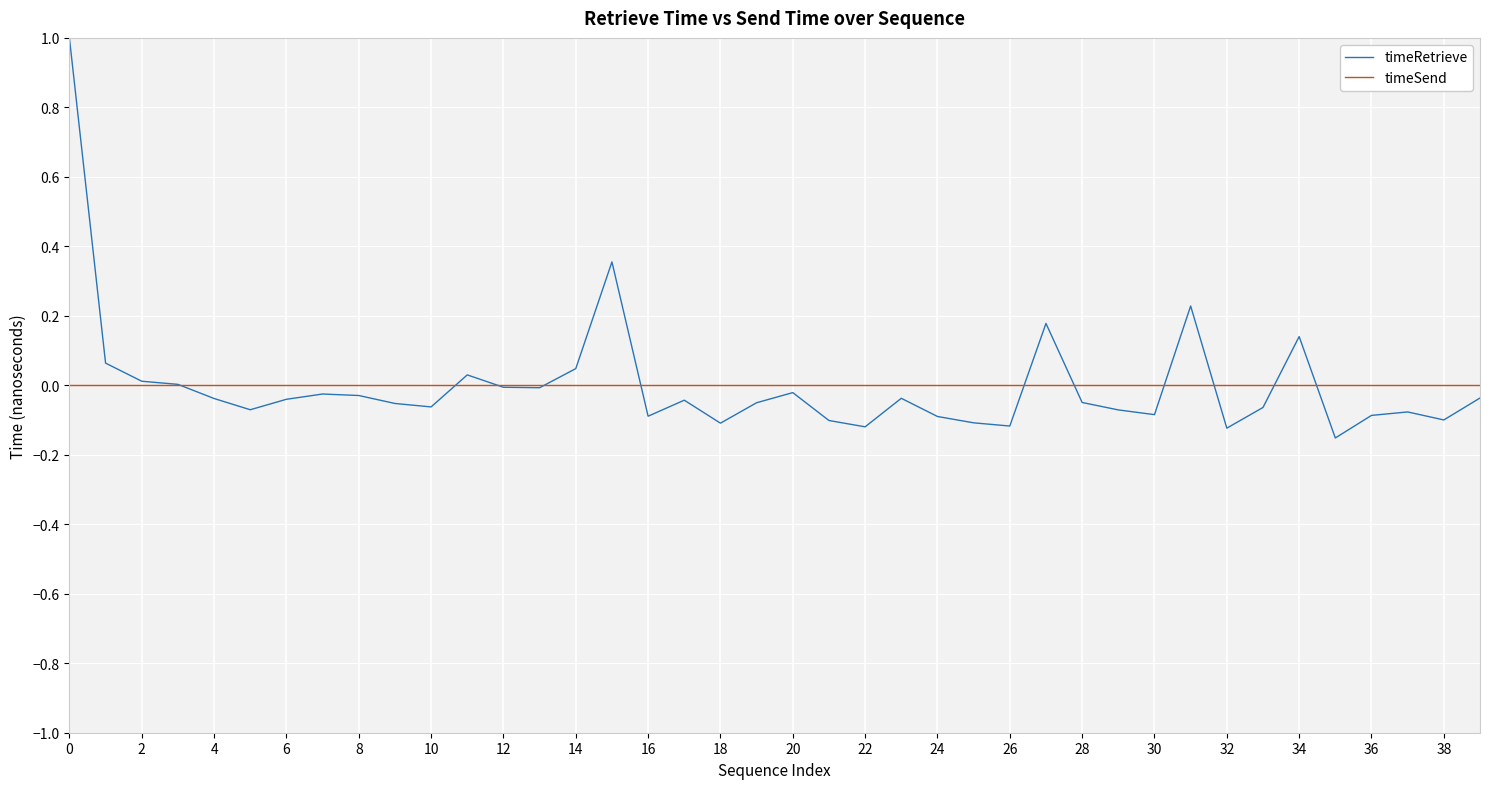

List the series in order of their peak value, lowest first.

timeSend, timeRetrieve